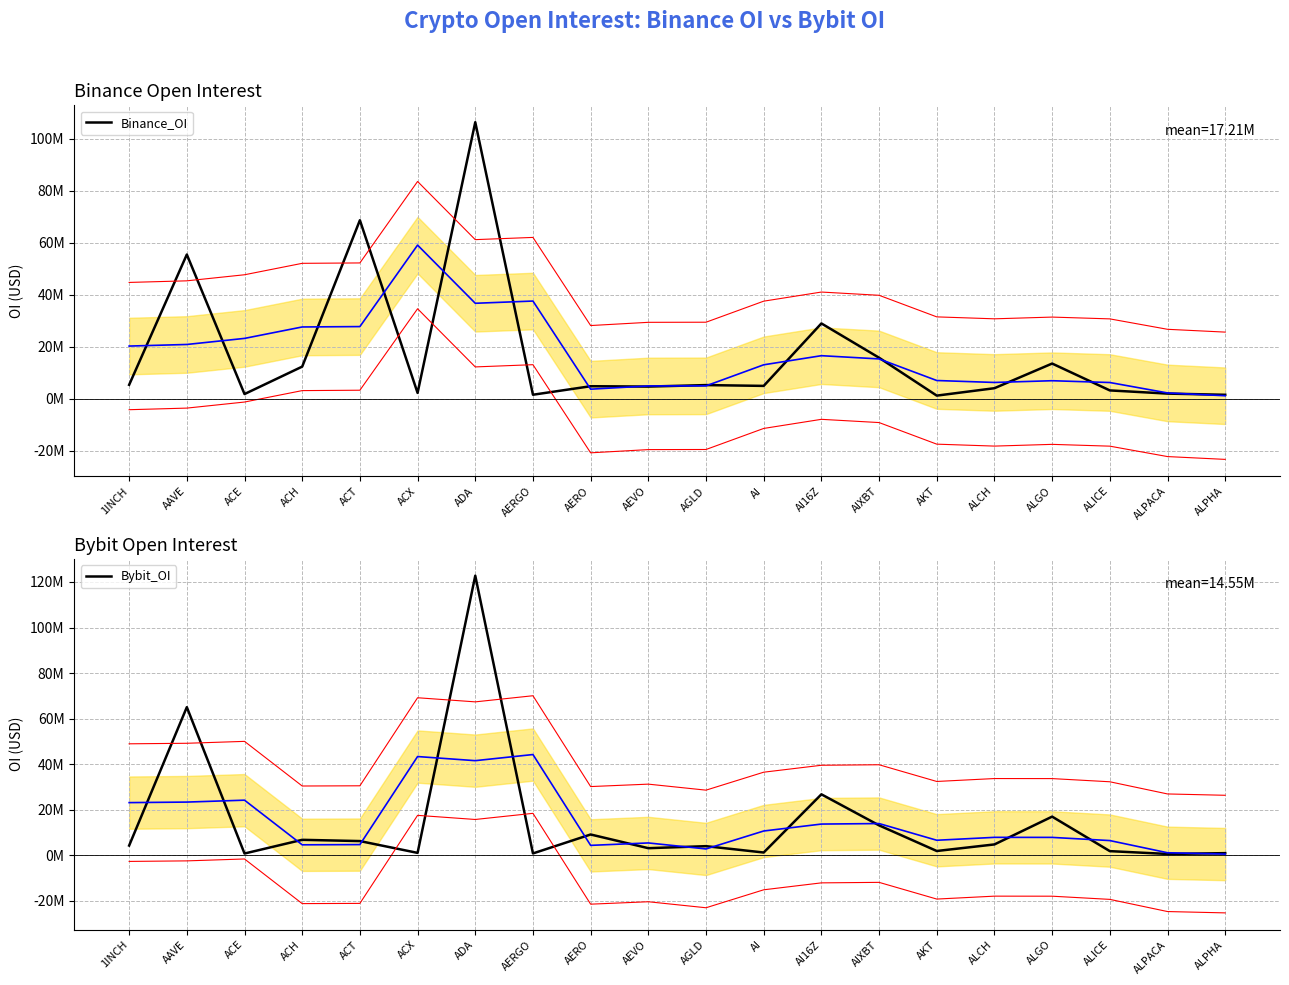

Where do Bybit_OI and Binance_OI first cross each other?

1INCH and AAVE